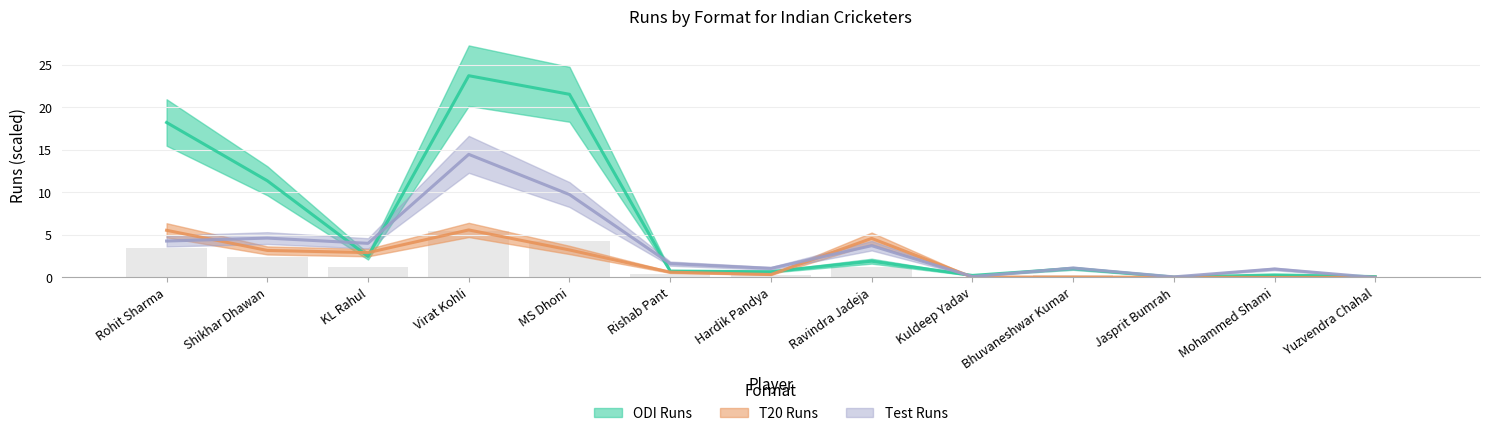

The Test Runs series shows 3.7 at Ravindra Jadeja. True or false?

True